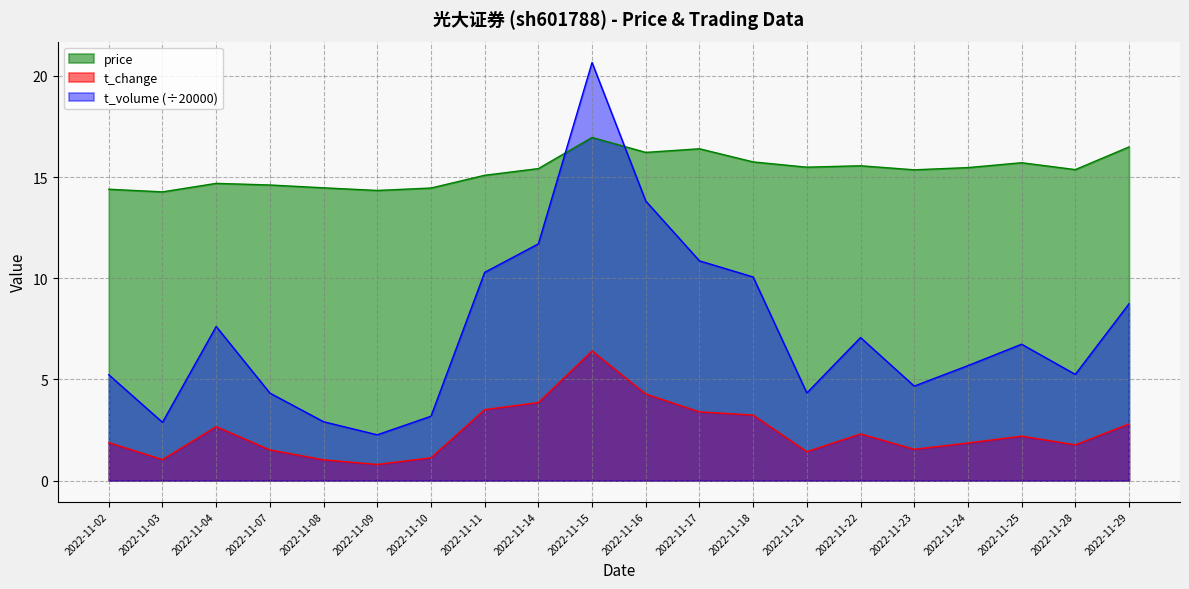

Which label corresponds to the smallest value in the chart?

2022-11-09